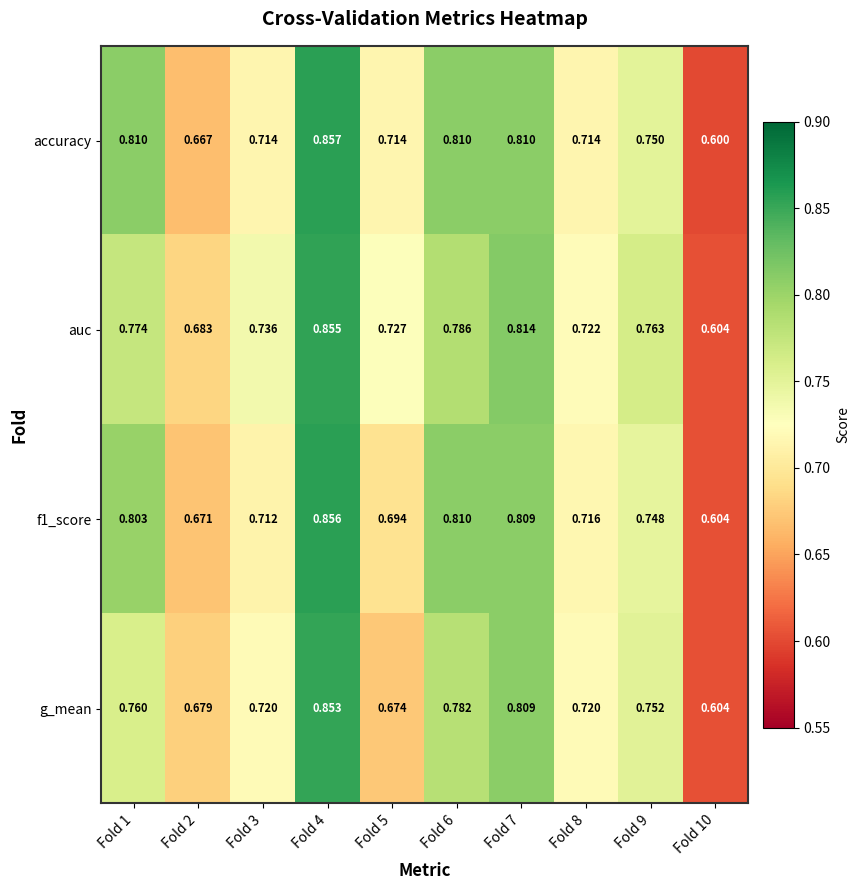

Between Fold 3 and Fold 8, which series saw the biggest shift?

auc